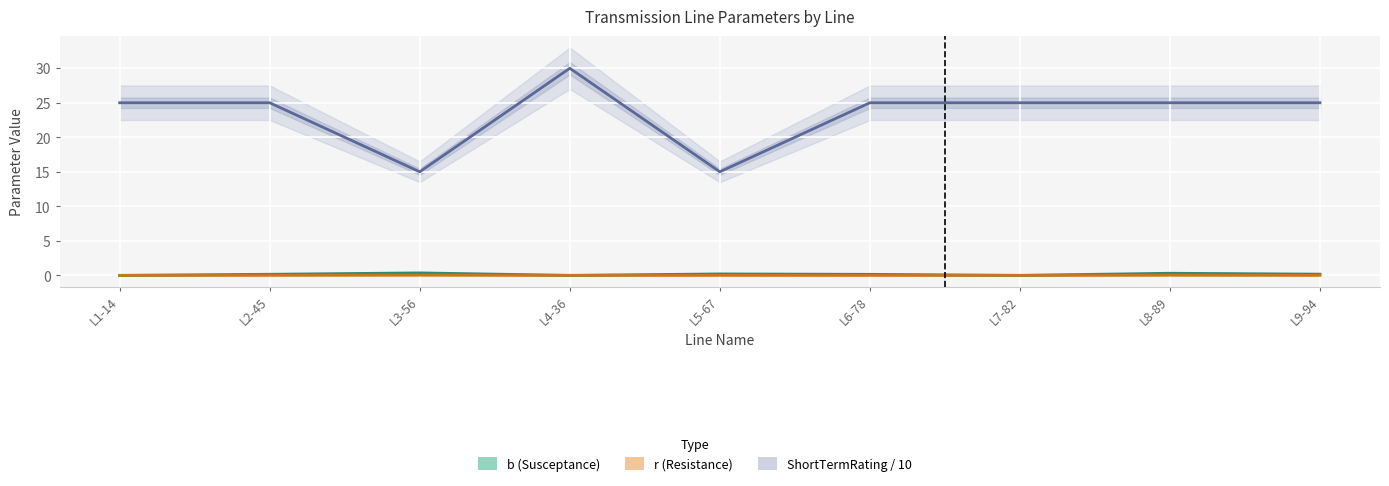

List the series in order of their peak value, highest first.

ShortTermRating, b, r